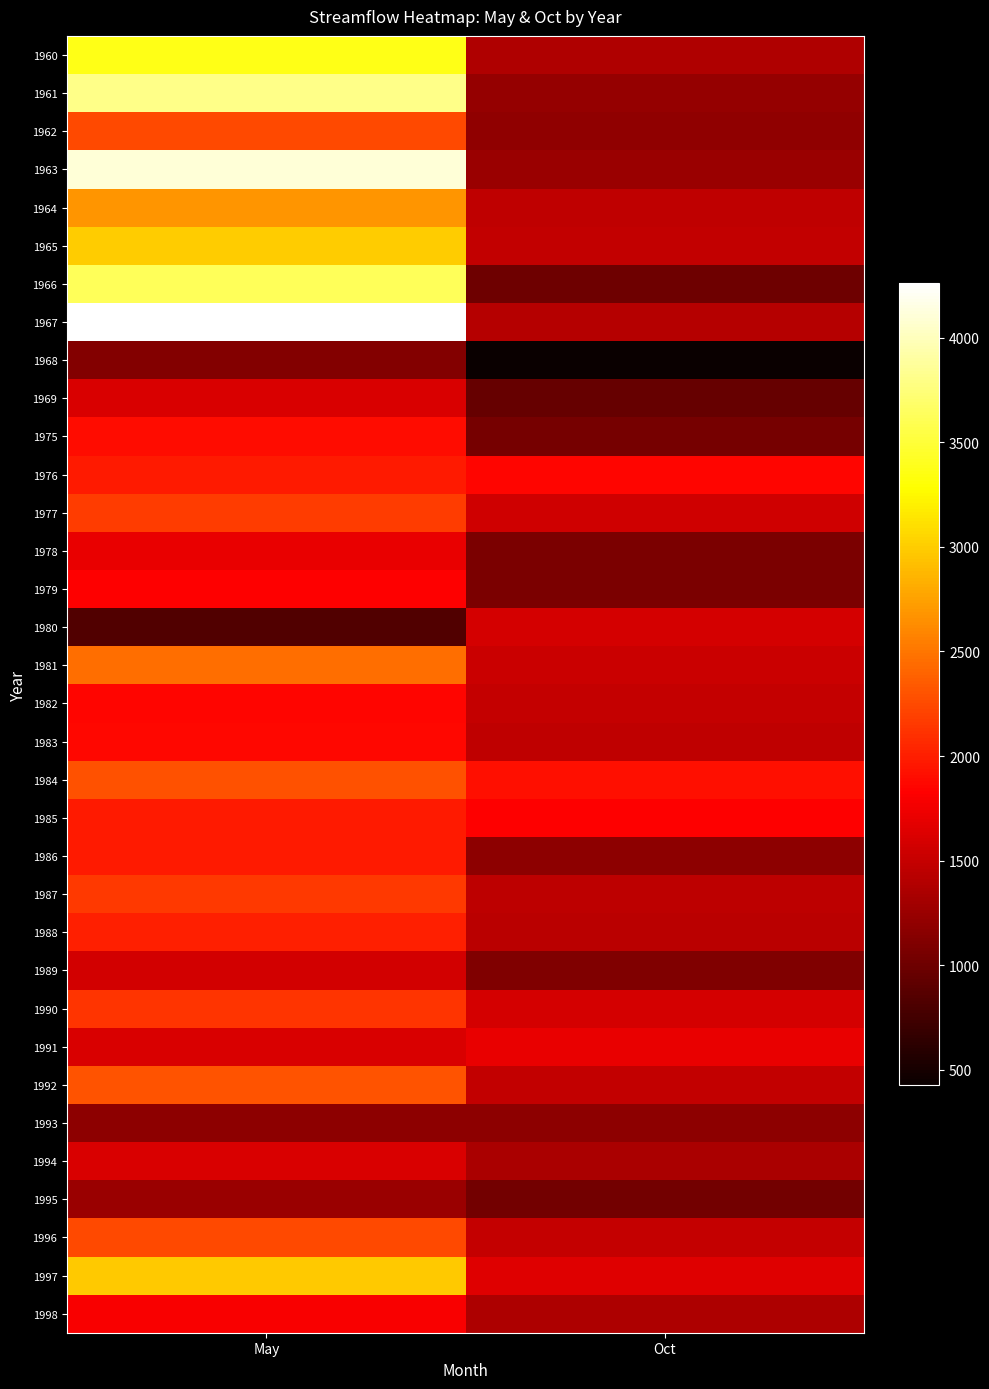

Reading left to right, extract all data points from this chart.

1960: May=3370	Oct=1370
1961: May=3800	Oct=1220
1962: May=2240	Oct=1190
1963: May=4110	Oct=1260
1964: May=2680	Oct=1470
1965: May=3000	Oct=1480
1966: May=3630	Oct=1010
1967: May=4260	Oct=1400
1968: May=1120	Oct=426
1969: May=1610	Oct=952
1975: May=1900	Oct=1050
1976: May=1970	Oct=1860
1977: May=2170	Oct=1560
1978: May=1710	Oct=1080
1979: May=1820	Oct=1070
1980: May=836	Oct=1580
1981: May=2460	Oct=1520
1982: May=1850	Oct=1490
1983: May=1870	Oct=1470
1984: May=2290	Oct=1910
1985: May=1980	Oct=1830
1986: May=1980	Oct=1180
1987: May=2160	Oct=1450
1988: May=2010	Oct=1440
1989: May=1570	Oct=1100
1990: May=2130	Oct=1590
1991: May=1620	Oct=1710
1992: May=2300	Oct=1480
1993: May=1180	Oct=1180
1994: May=1620	Oct=1350
1995: May=1250	Oct=1040
1996: May=2250	Oct=1500
1997: May=2980	Oct=1640
1998: May=1790	Oct=1360